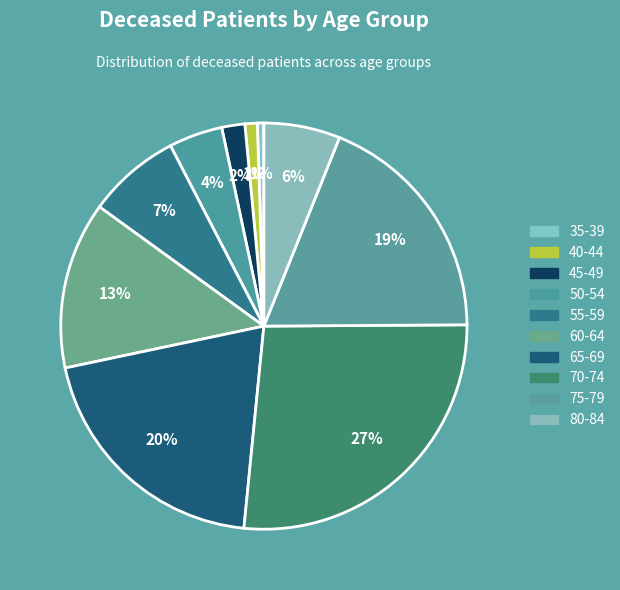

What is the largest slice in the pie chart?

70-74